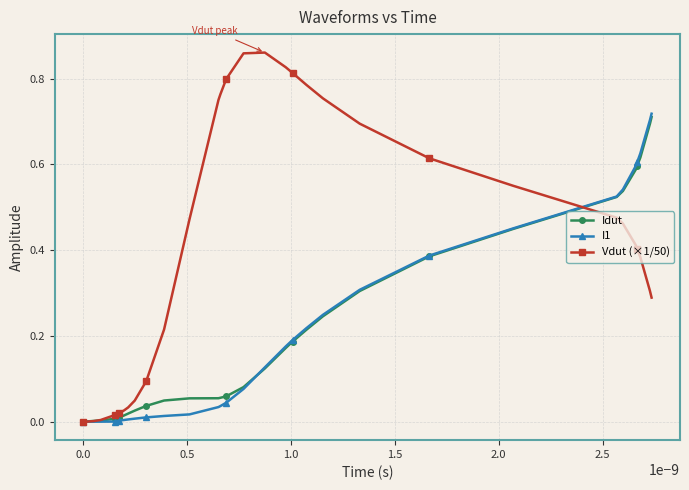

Which series has the largest range (max minus min)?

Vdut (×1/50)